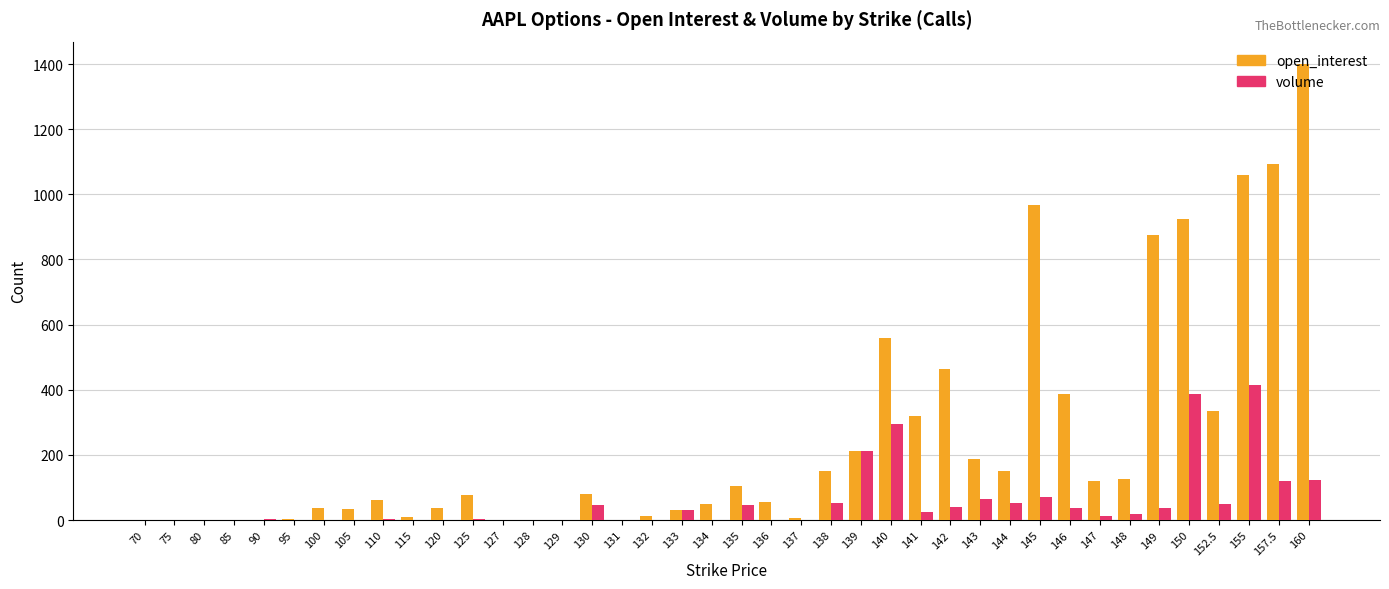

What is the total value across all series at 115?

10